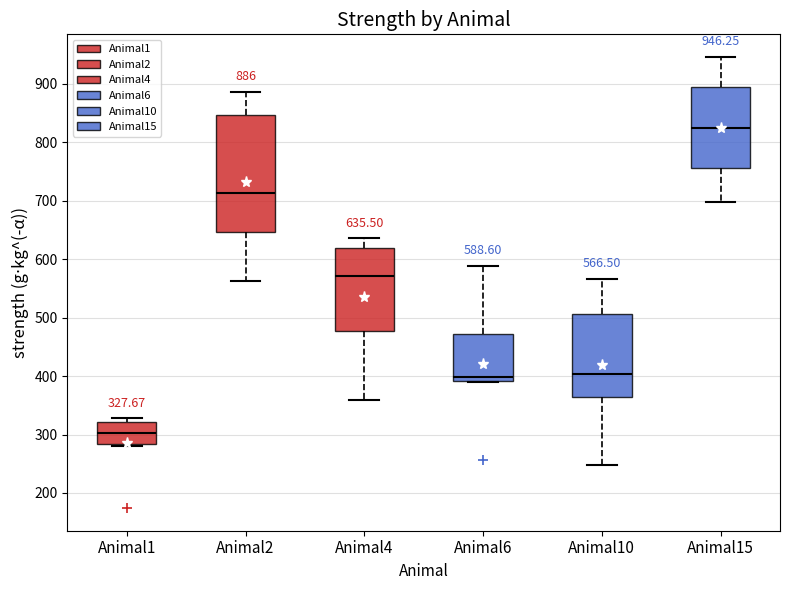

Comparing the boxes themselves (not the whiskers), which one is the tallest?

Animal2